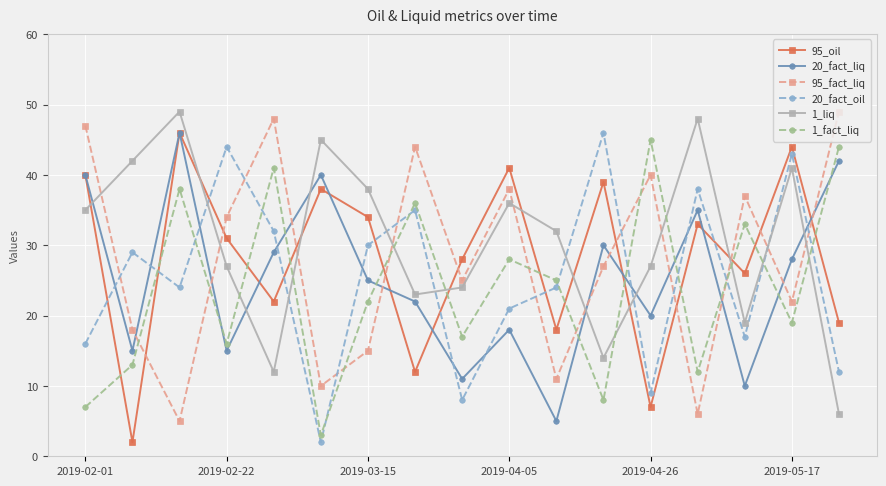

How many distinct data groups are displayed?

6